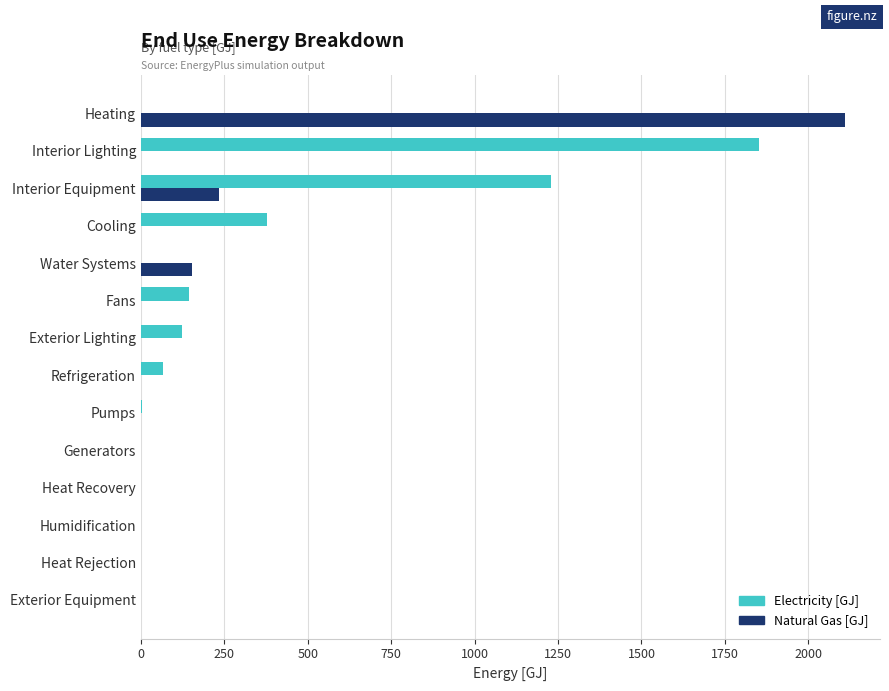

At which category is the sum across all series the highest?

Heating